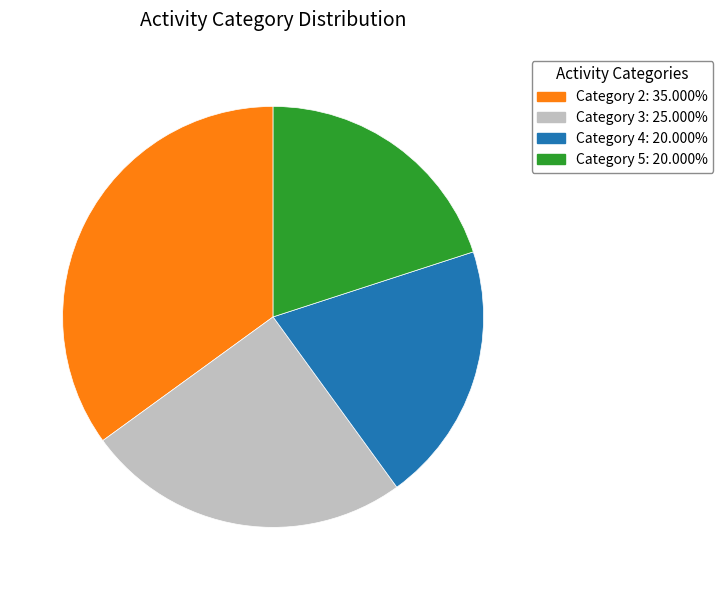

How many slices are in this pie chart?

4